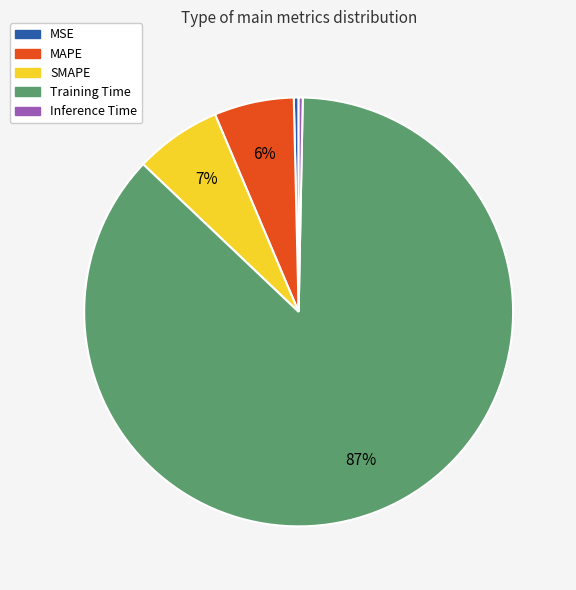

Is it true that MAPE is 6% of the pie?

True